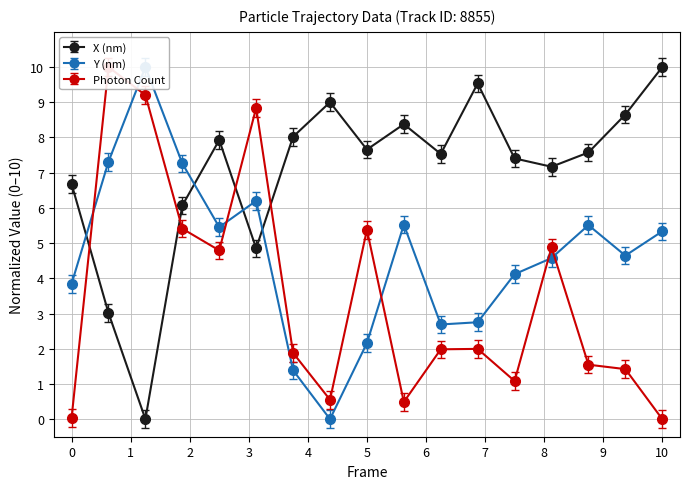

True or false: X (nm) has more than 1 interior local peaks.

True